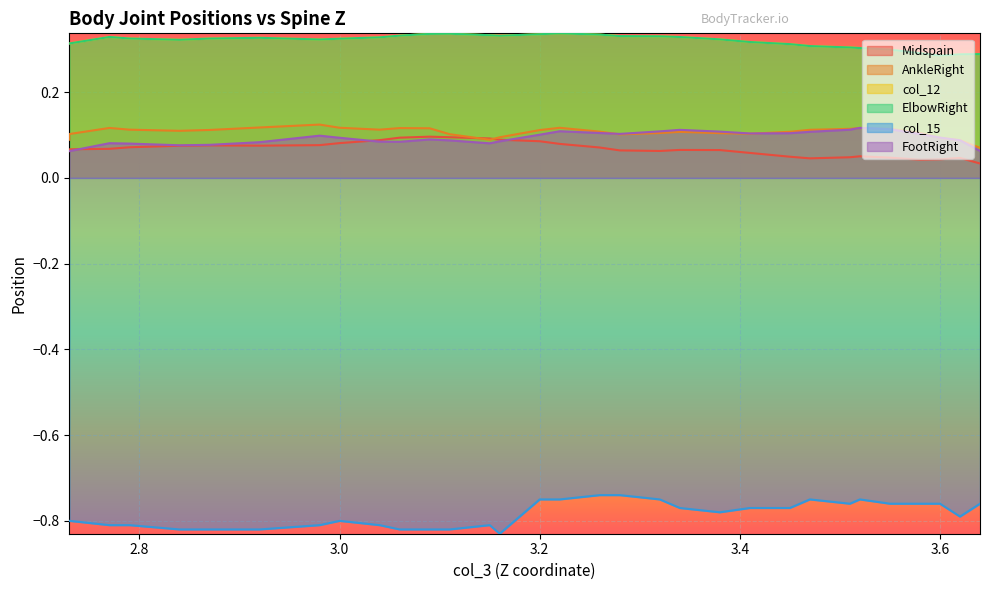

How many FootRight values are between 0 and 1?

32